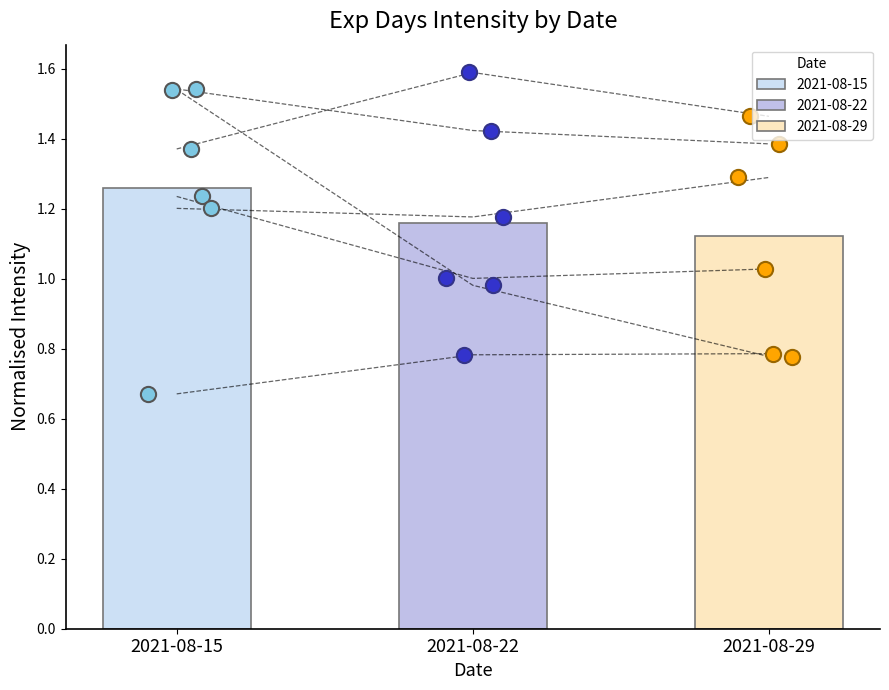

Which series reaches the maximum Y coordinate?

2021-08-22